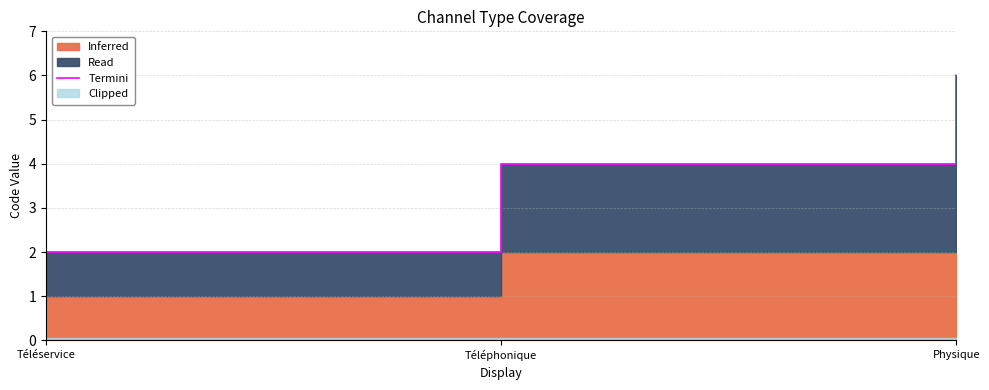

What is the label of the 3rd point from the right?

Téléservice